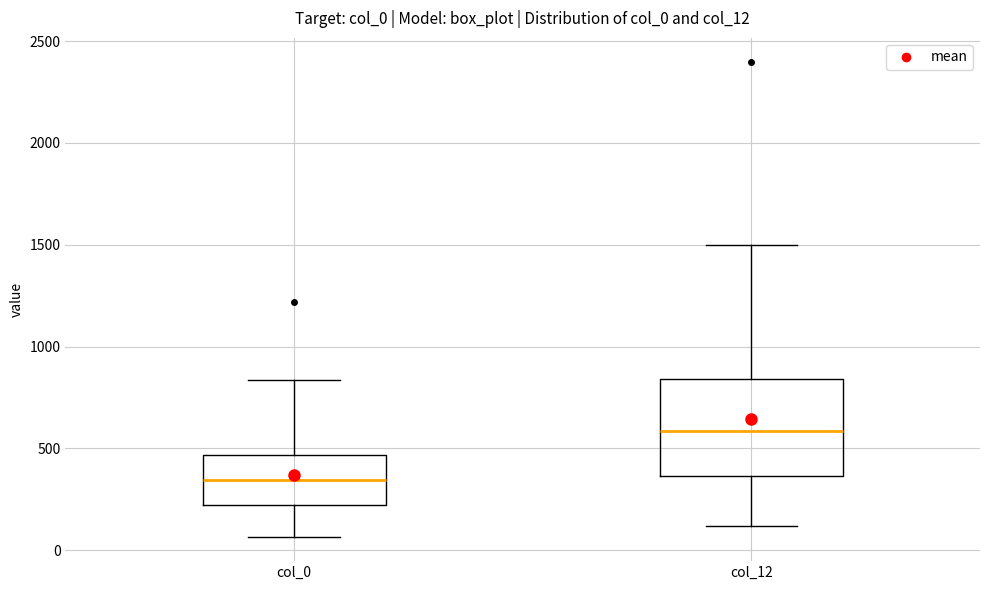

Reading left to right, read every box against the y-axis: the position of its median line, the range the box covers, and the ends of its whiskers. The values are not printed on the chart, so give them approximately, as read against the axis.

col_0: median 350, box 200 to 450, whiskers 50 to 850
col_12: median 600, box 350 to 850, whiskers 100 to 1500